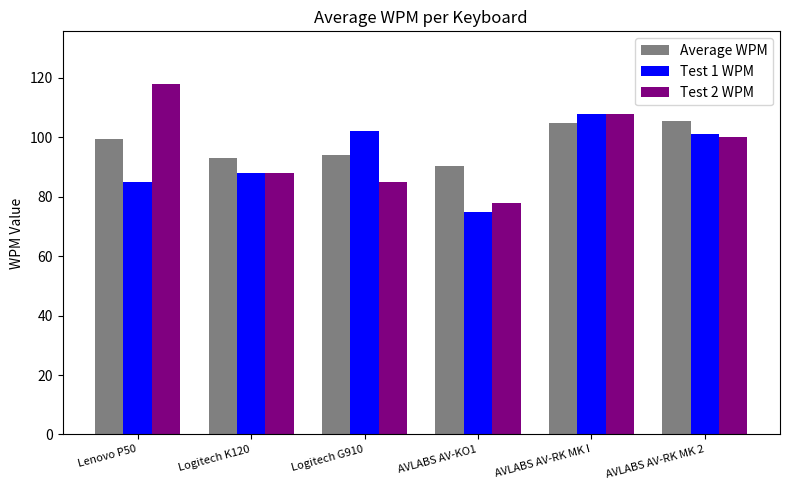

What is the total value across all series at Logitech G910?

281.0